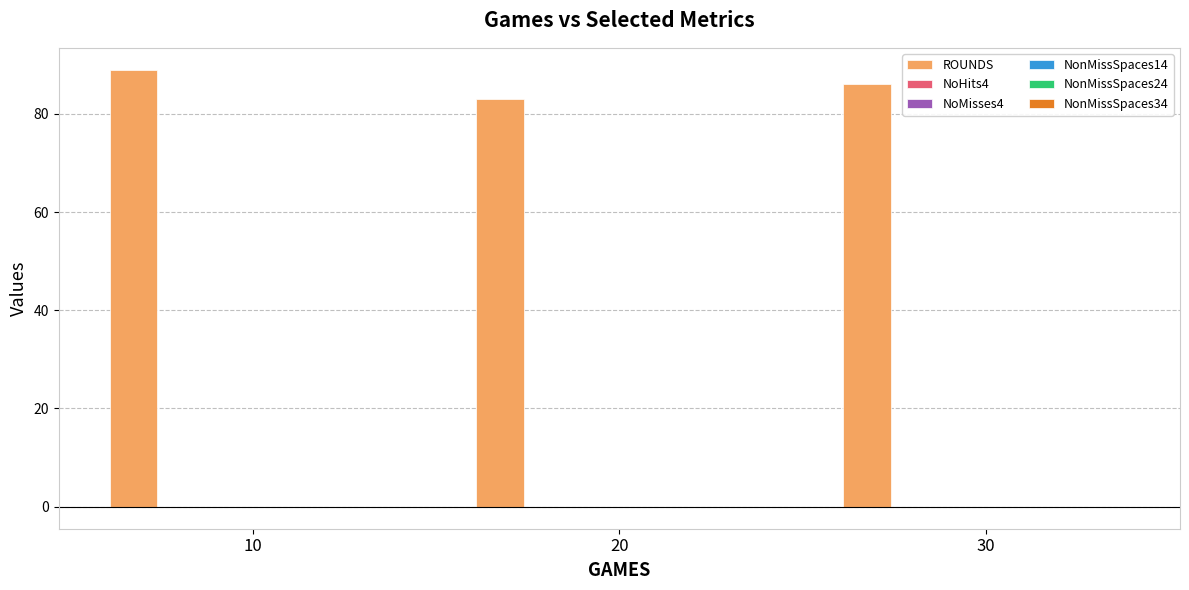

True or false: ROUNDS has a value of 61.6 at 10.

False